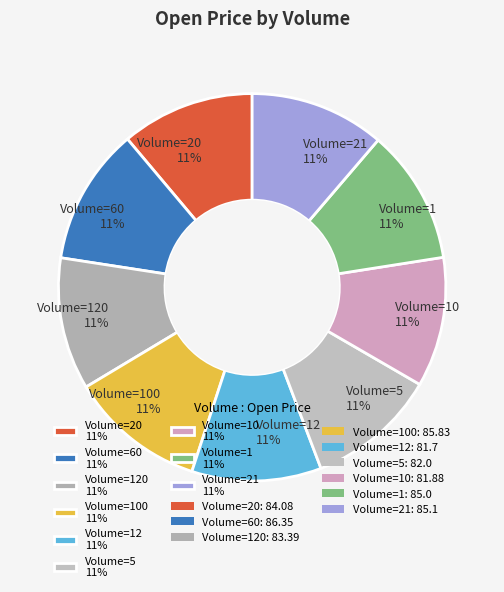

To the nearest percent, what portion does Volume=5 11% represent?

11%